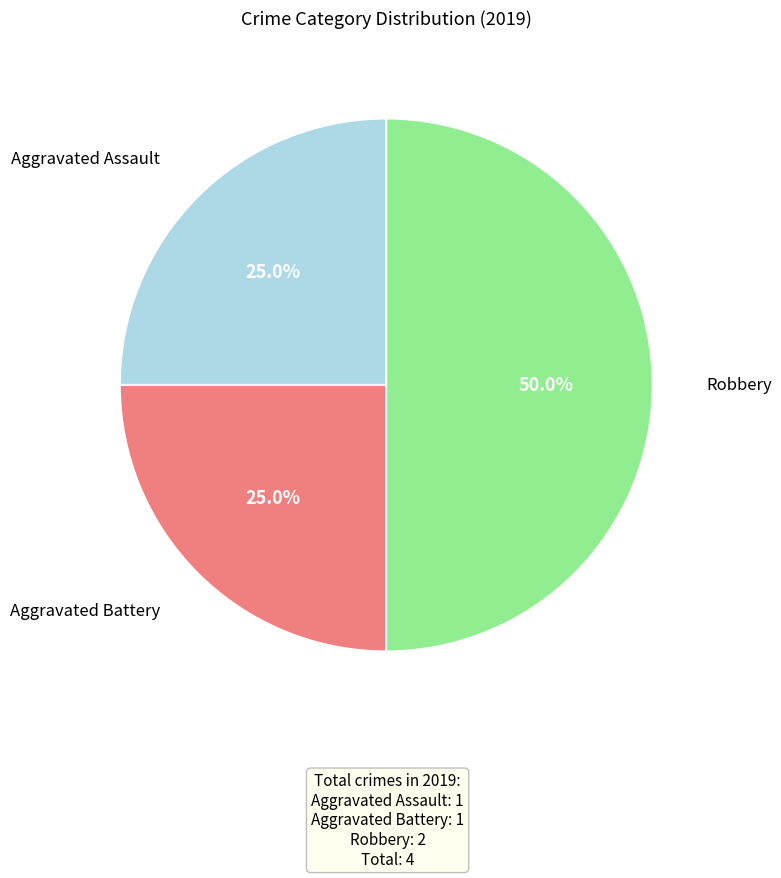

Which slice is the largest?

Robbery